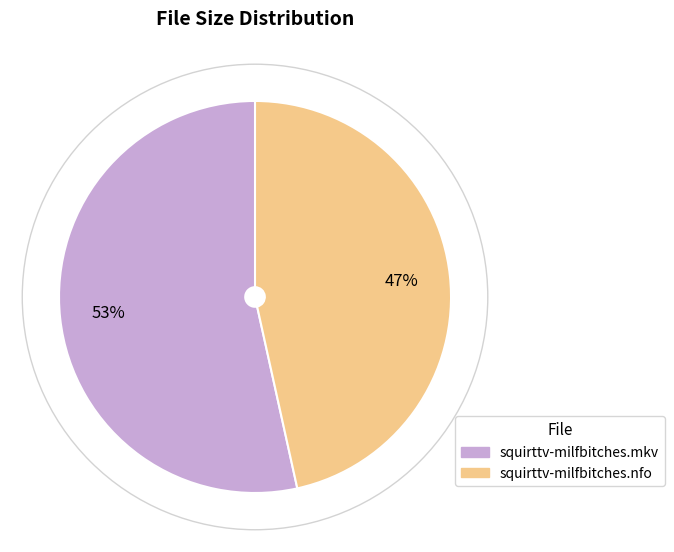

Approximately how many times larger is the value at squirttv-milfbitches.nfo compared to squirttv-milfbitches.mkv?

0.9